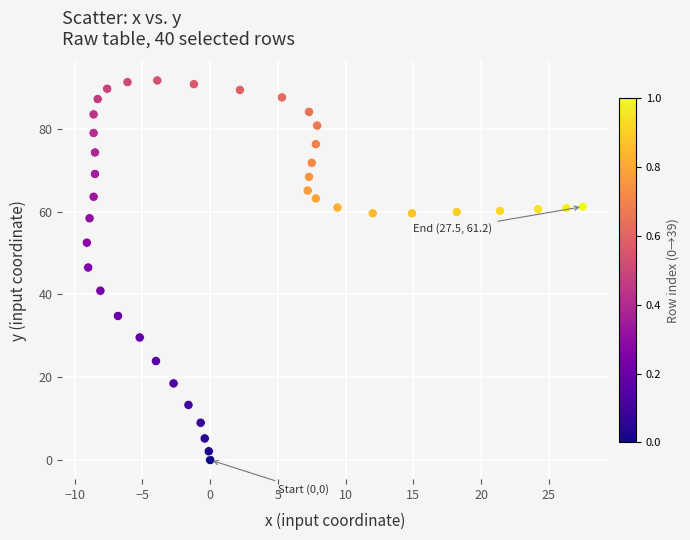

What is the range of X values (max minus min)?

36.6